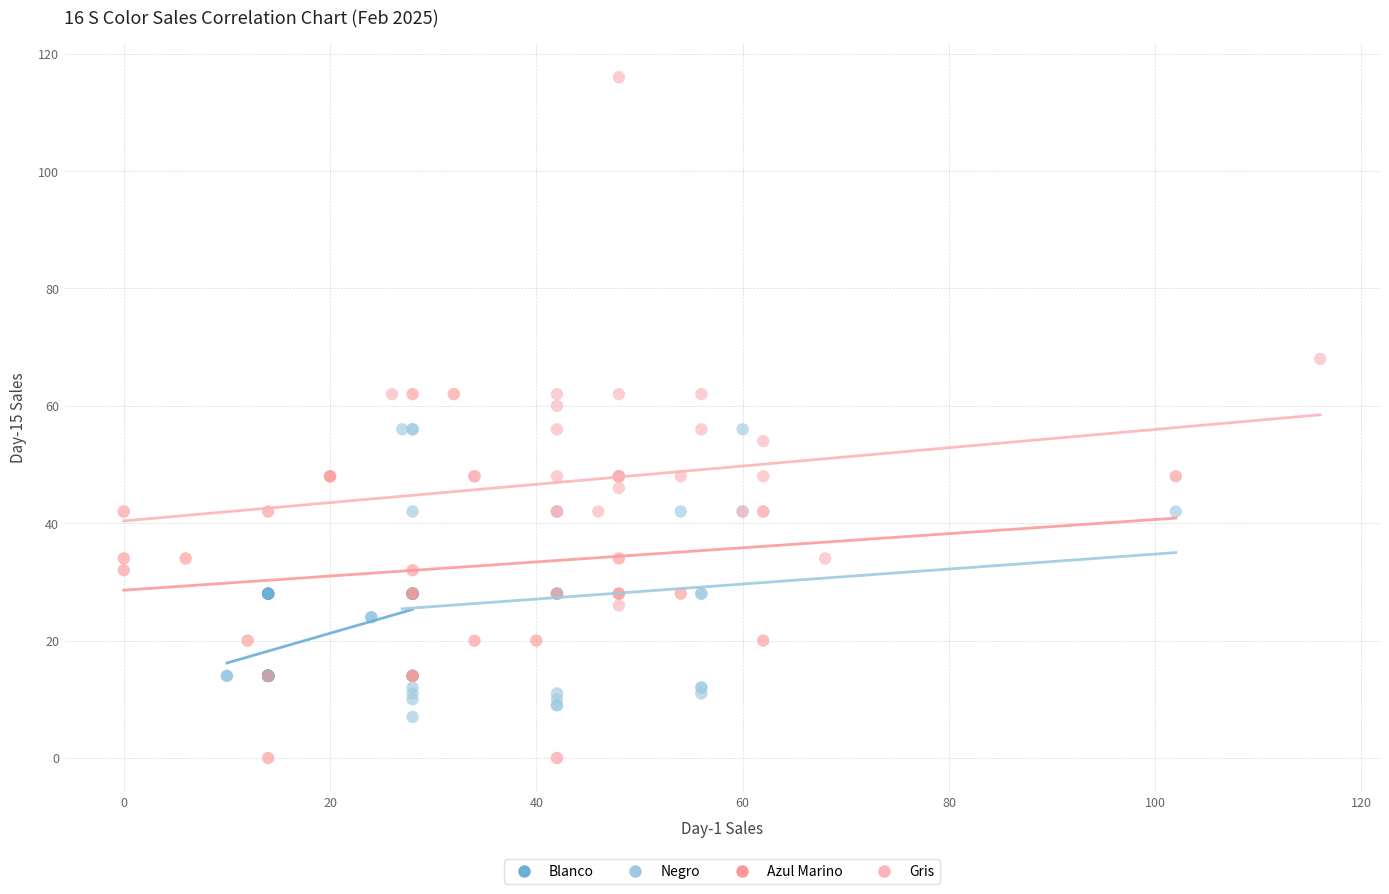

What are all the series names shown in the legend?

Blanco, Negro, Azul Marino, Gris